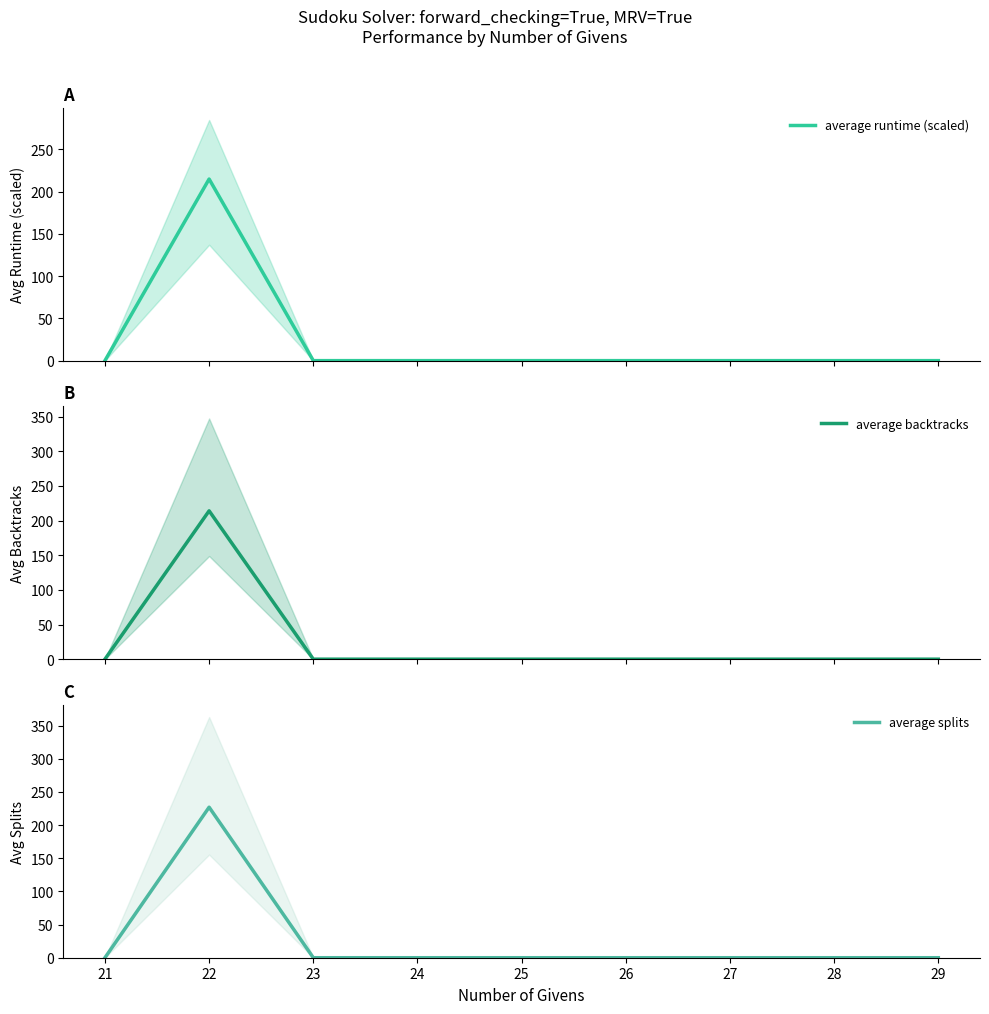

Which series has the largest range (max minus min)?

average splits